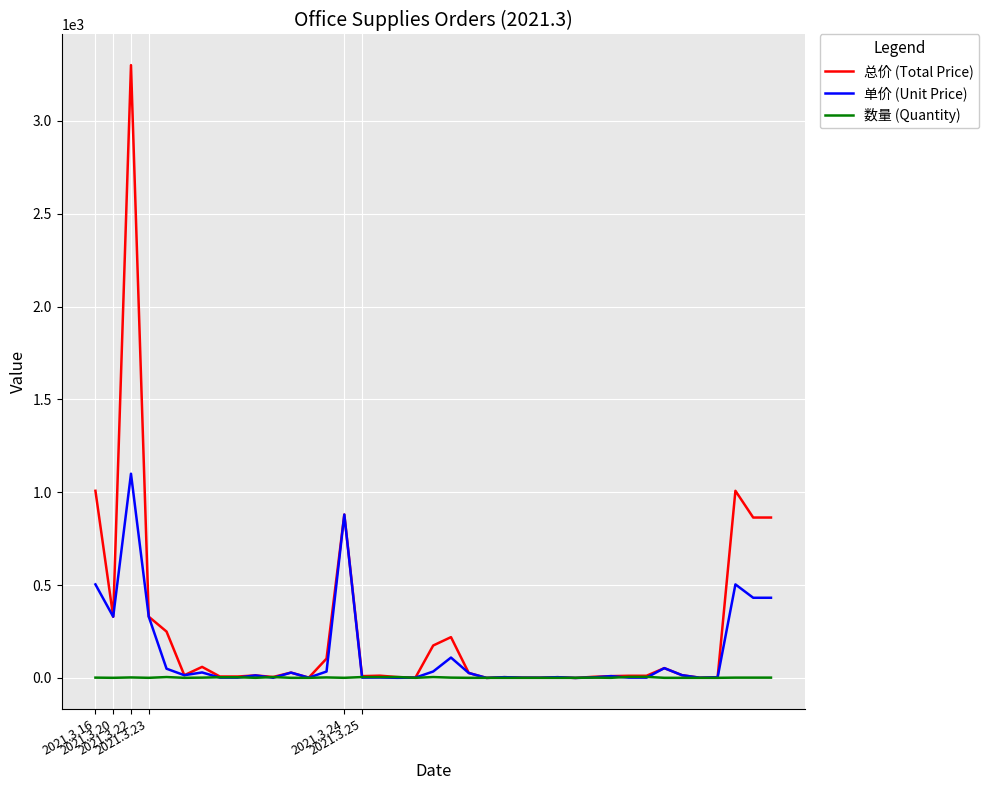

What is the maximum value shown in the chart?

3300.0